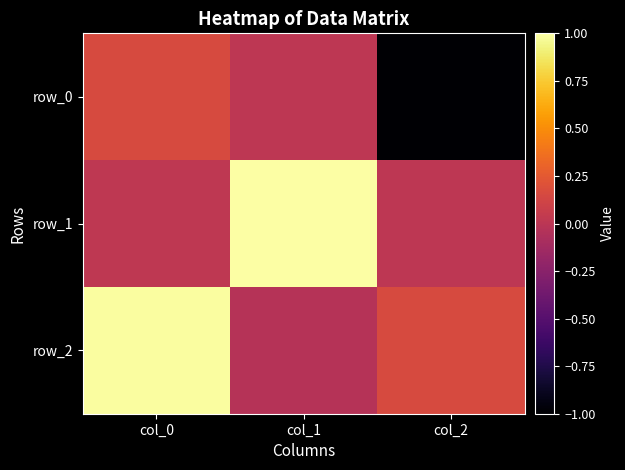

List the series in order of their peak value, lowest first.

row_0, row_2, row_1